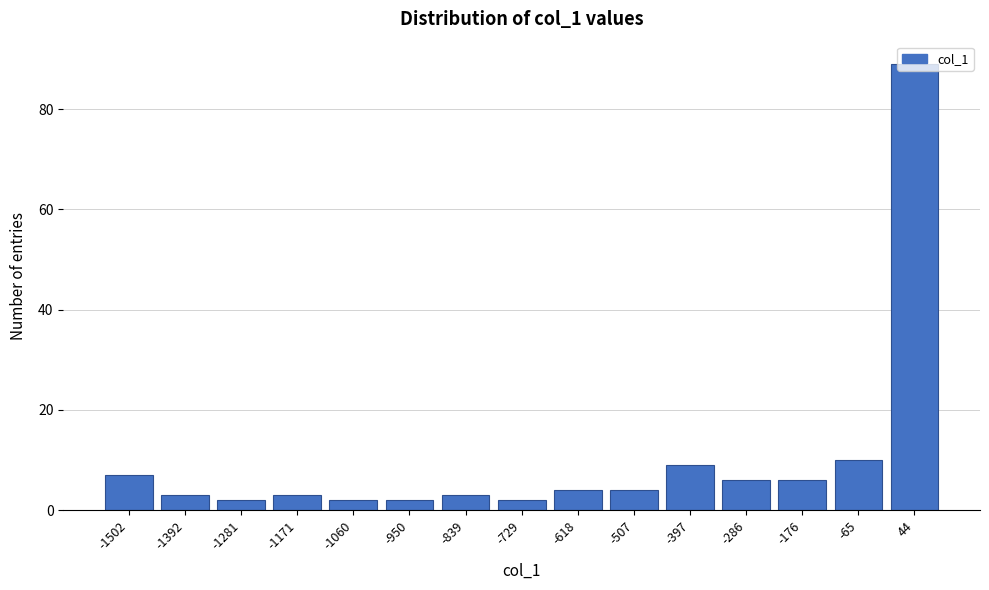

Which label corresponds to the largest value in the chart?

44